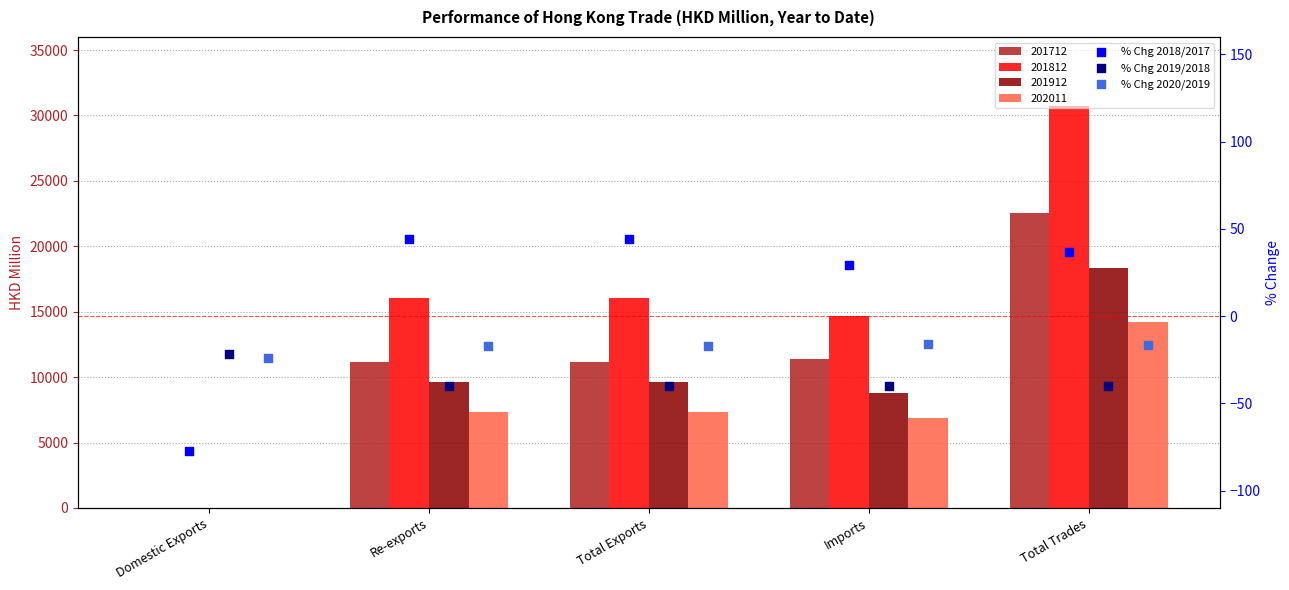

Which series reaches the minimum Y coordinate?

% Chg 2018/2017